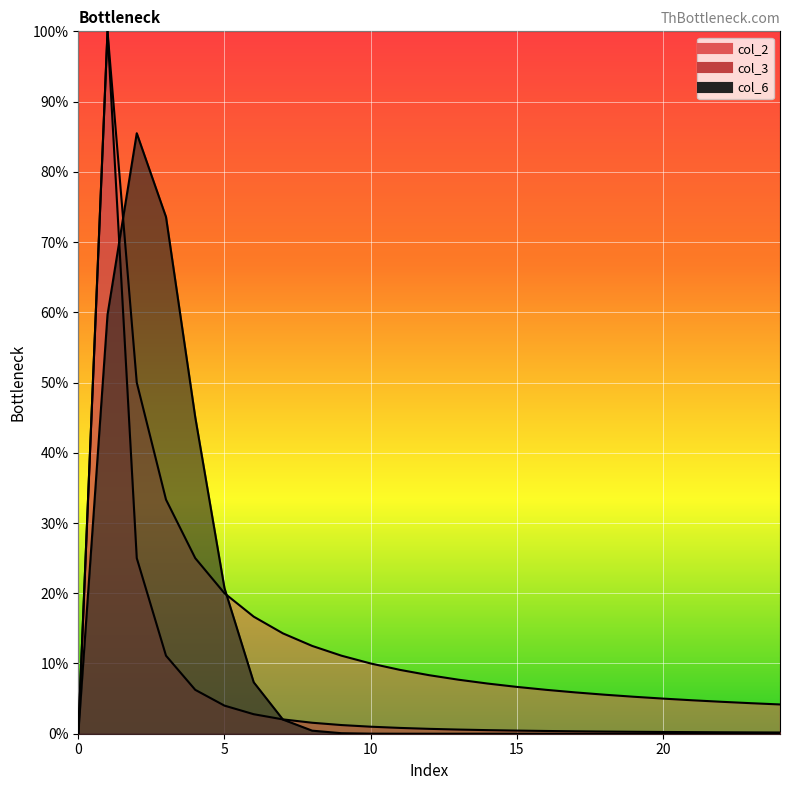

The value of col_2 at 2 is 0.1. True or false?

False